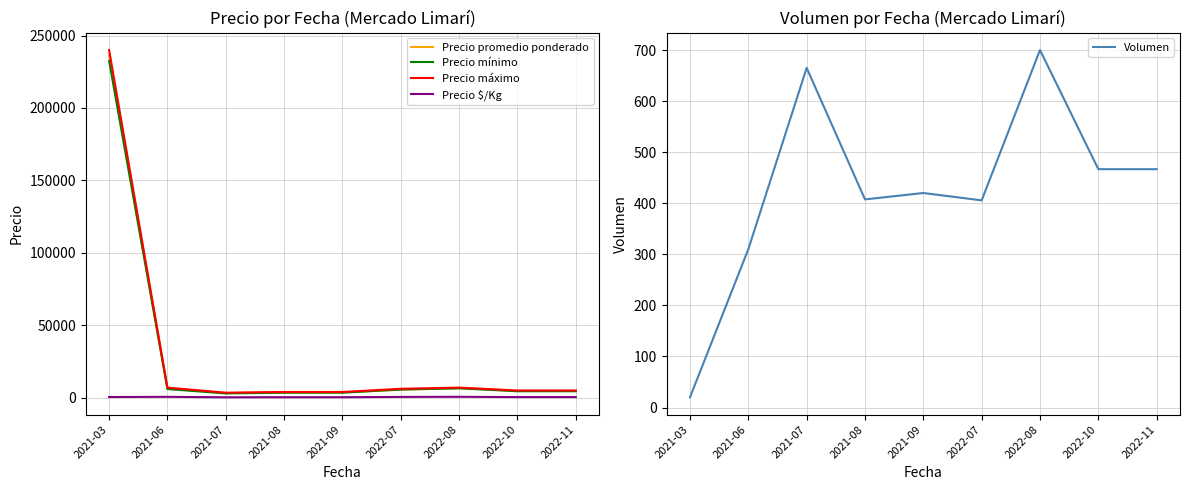

What is the difference between the maximum and second lowest values in the Precio máximo series?

236000